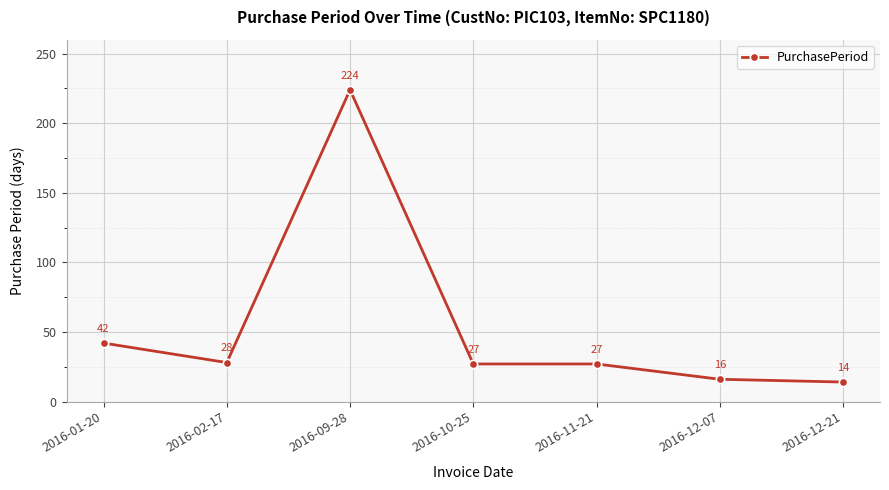

Count the number of data series in this chart.

1